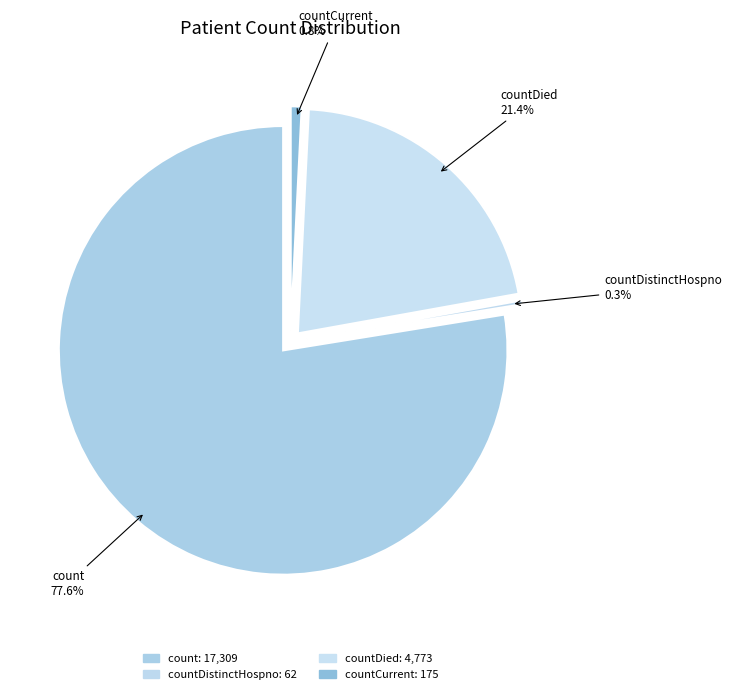

To the nearest percent, what portion does count represent?

78%